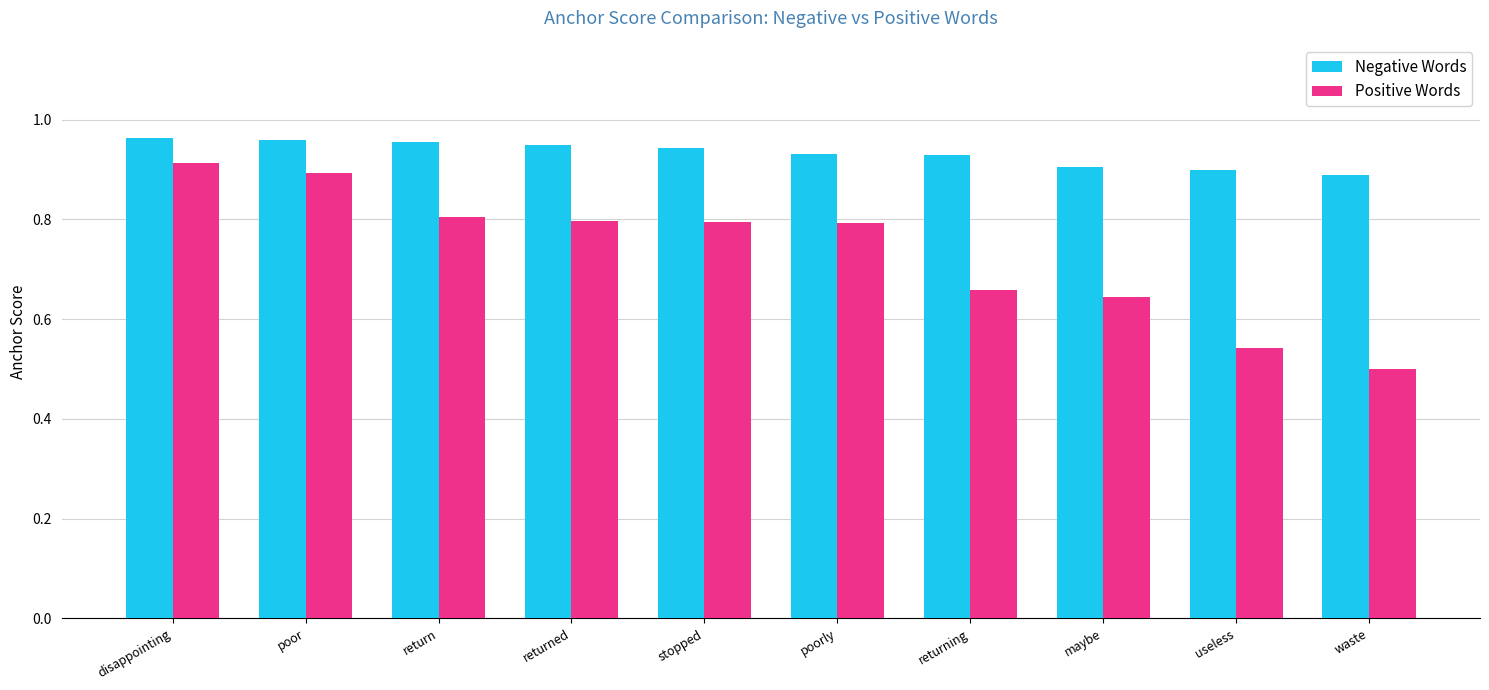

The value of Positive Words at useless is 0.8. True or false?

False